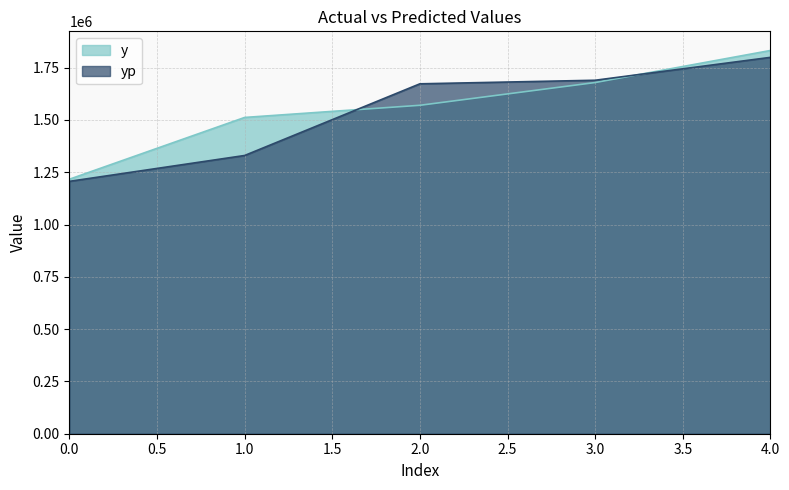

Rank the series by their average value, from lowest to highest.

yp, y